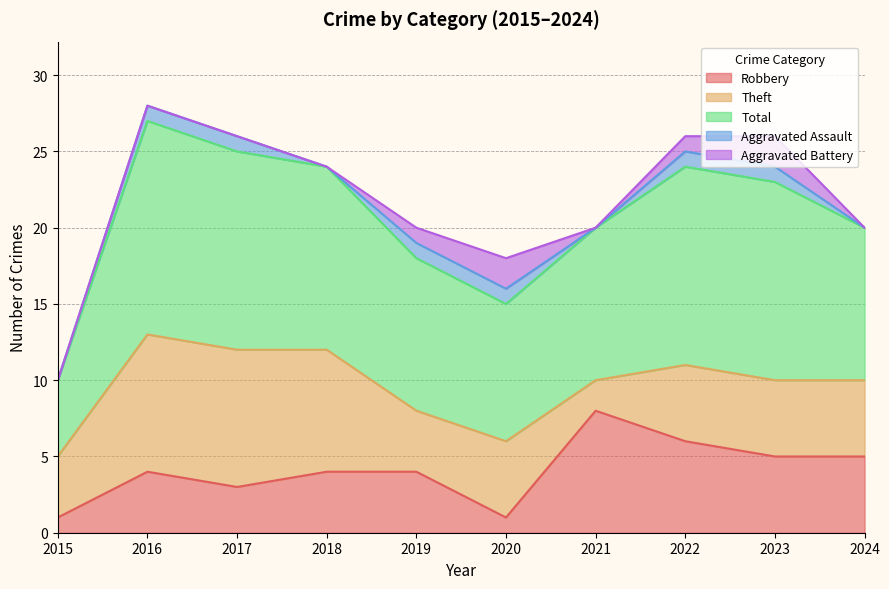

What is the value of the Theft point at the 3rd from the left?

9